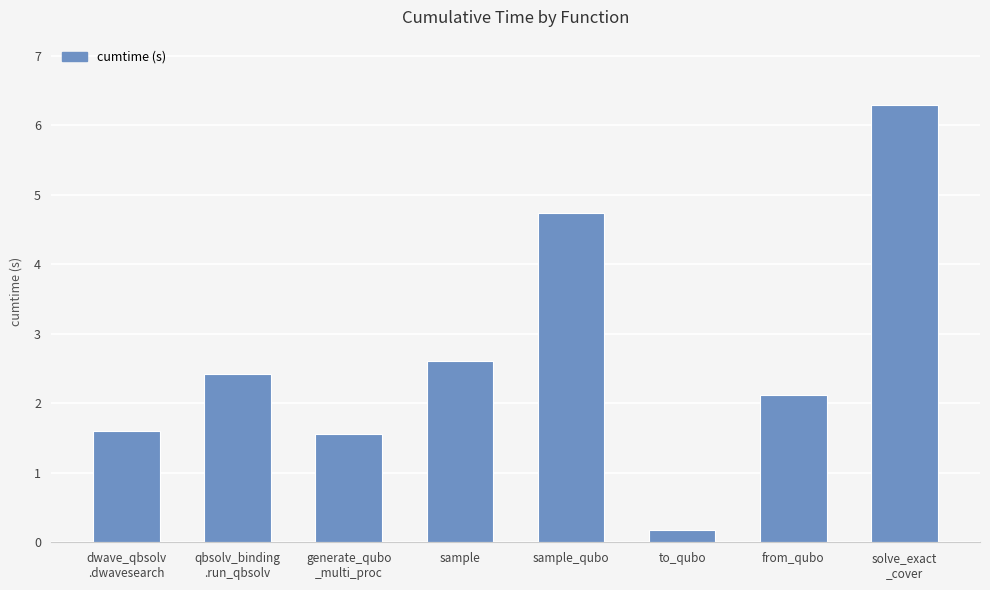

What position from the left is qbsolv_binding
.run_qbsolv?

2